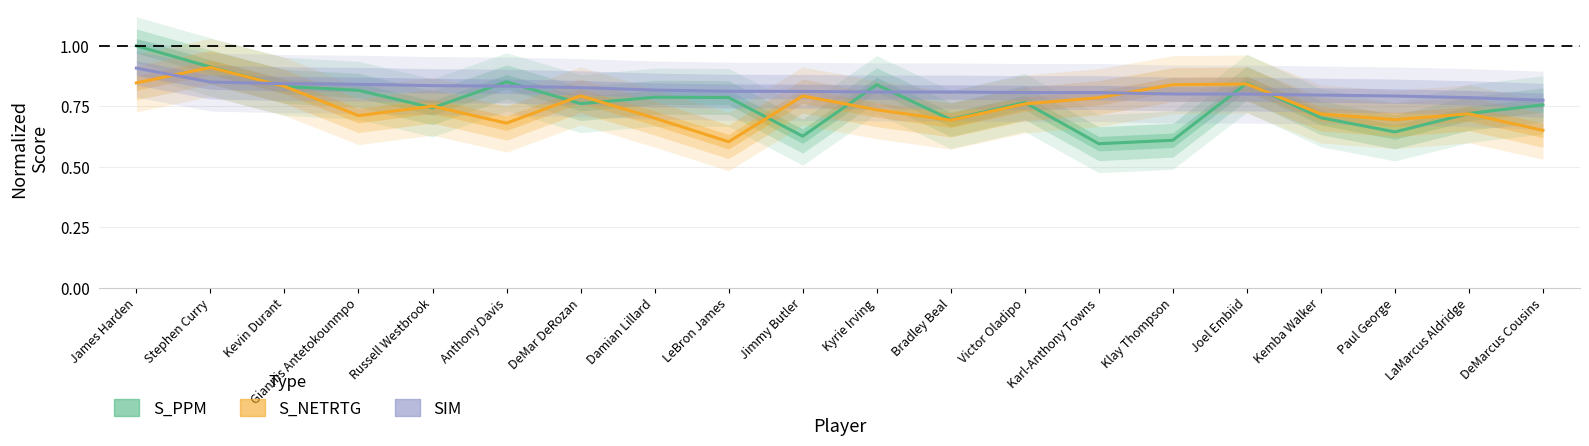

True or false: SIM has more than 2 interior local peaks.

False